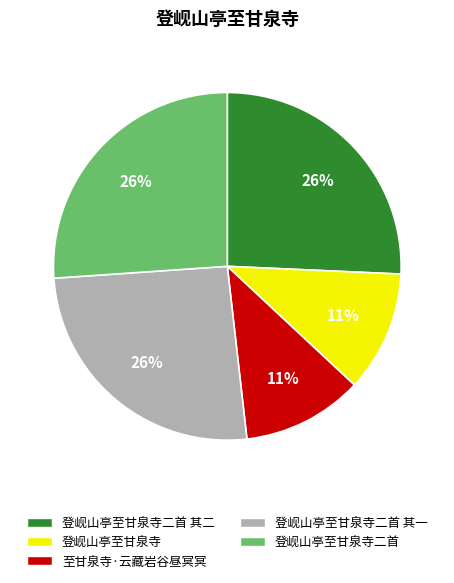

Between 登岘山亭至甘泉寺二首 and 至甘泉寺·云藏岩谷昼冥冥, which is larger?

登岘山亭至甘泉寺二首